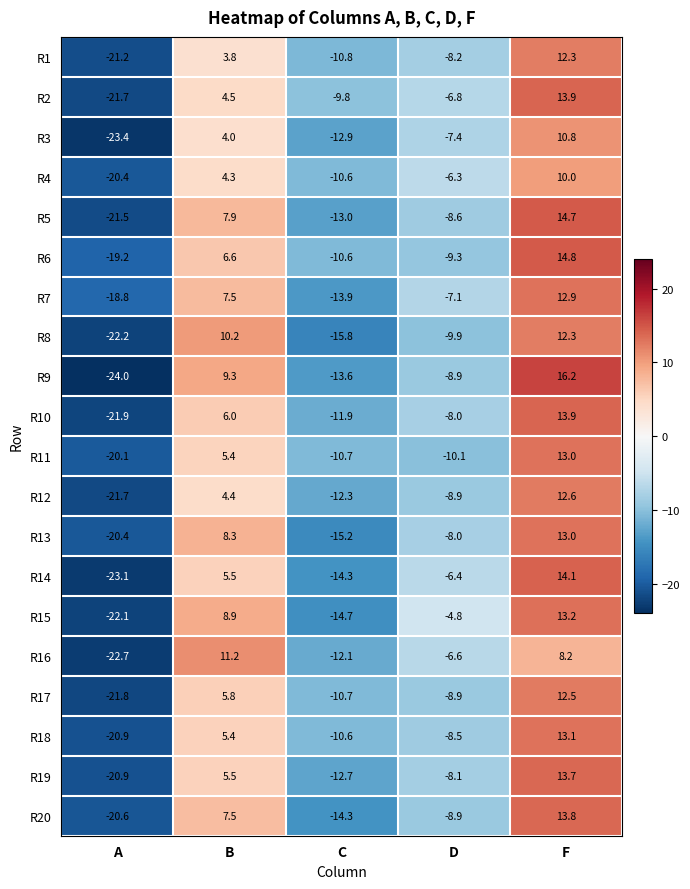

Rank the categories by R19 value from highest to lowest.

F, B, D, C, A